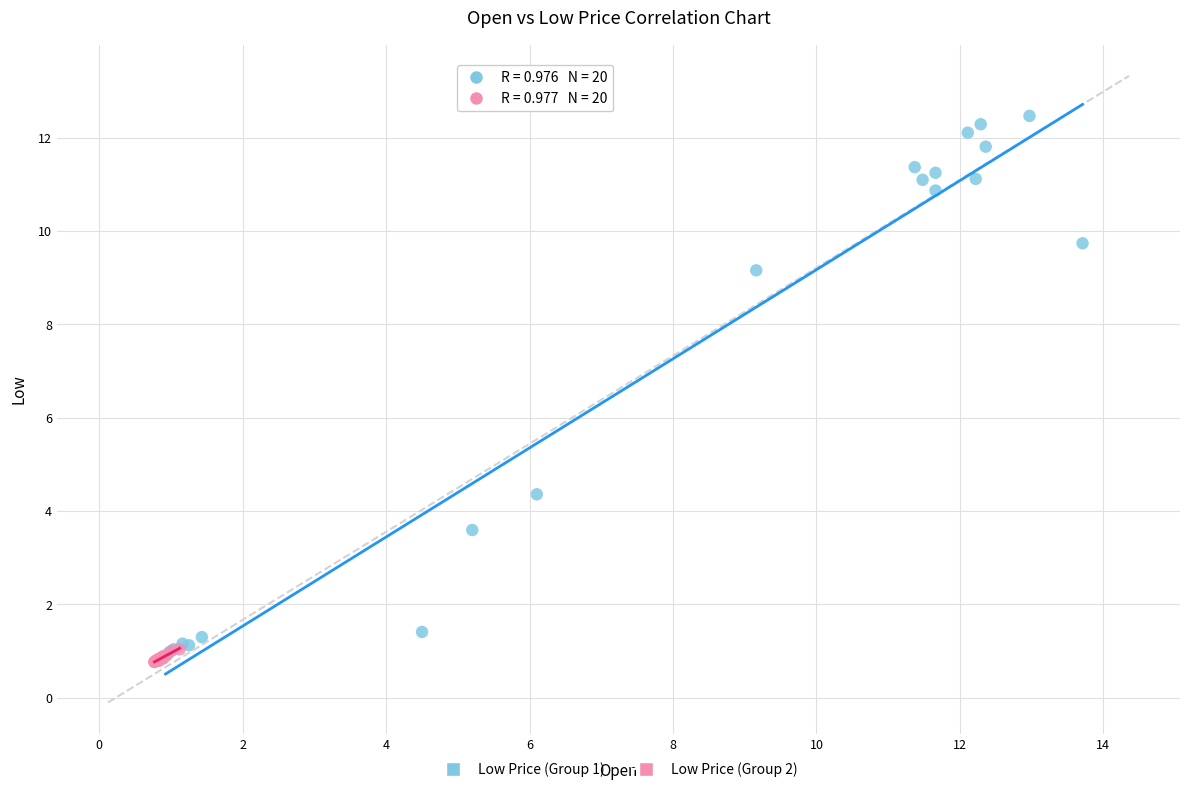

Which series reaches the minimum Y coordinate?

Low Price (Group 2)